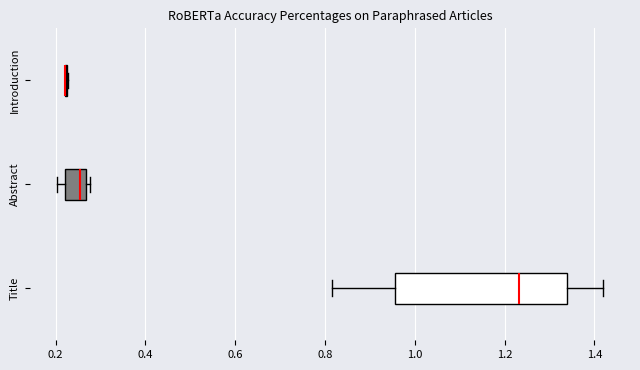

Comparing the boxes themselves (not the whiskers), which one is the widest?

Title